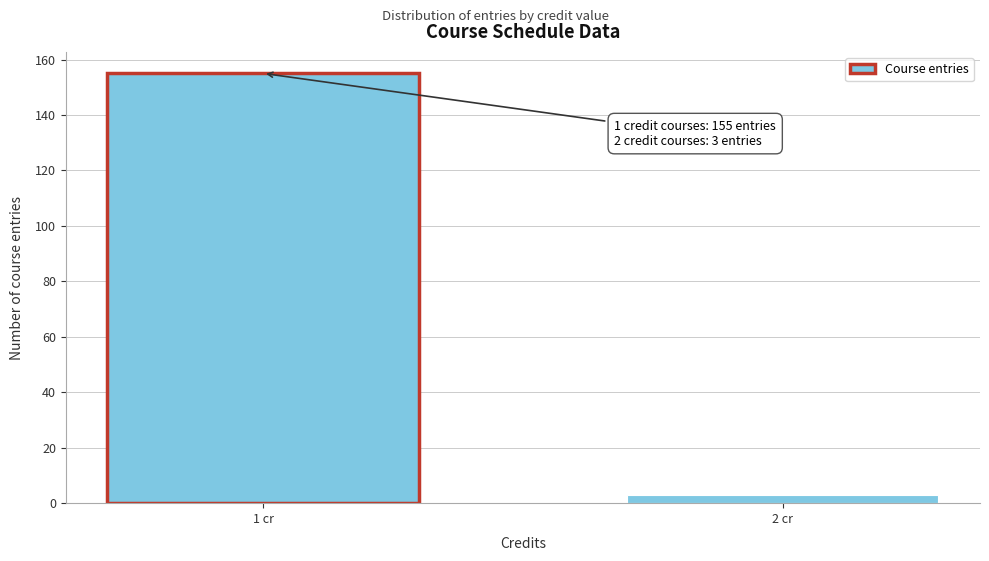

Reading left to right, list all the values displayed in this chart.

1 cr=155	2 cr=3